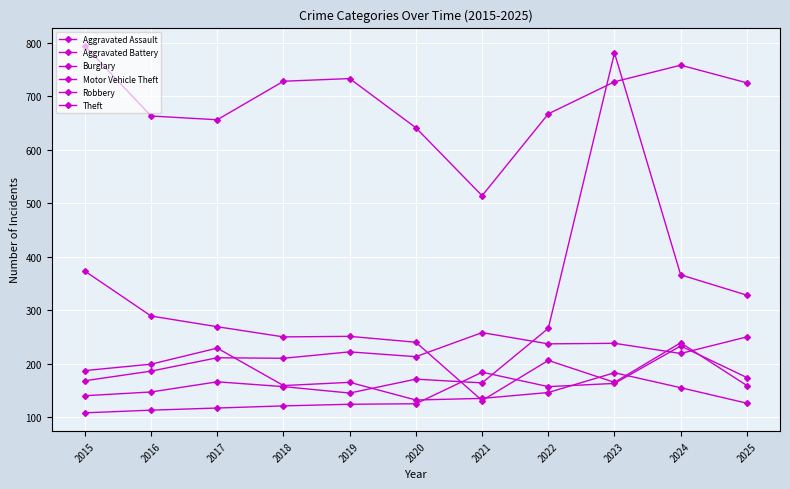

What is the difference between the maximum and minimum values in the Robbery series?

103